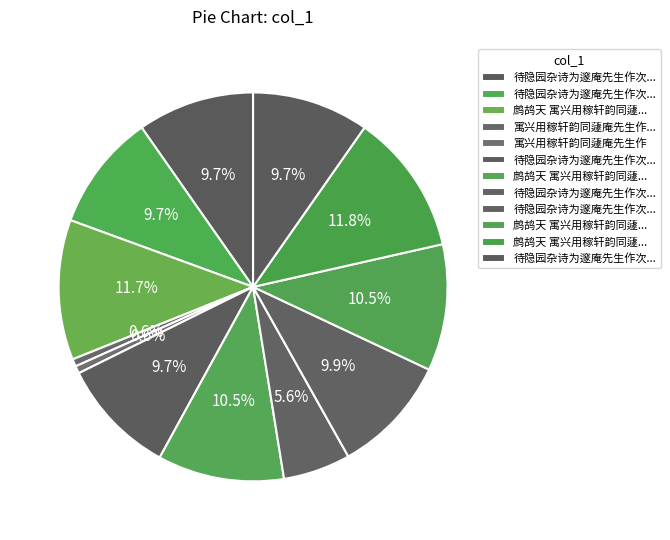

Does any single category account for the majority?

No